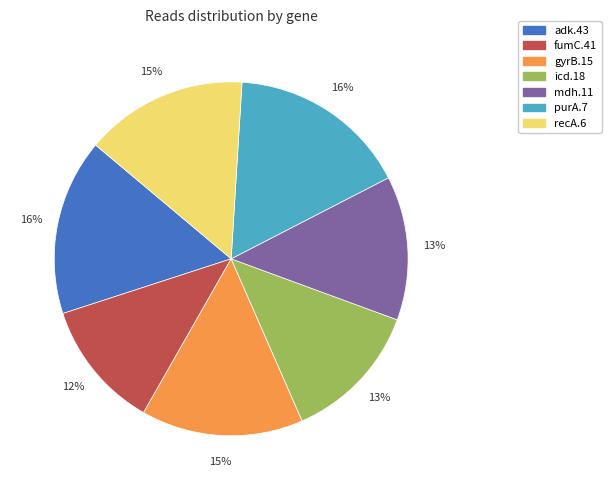

Which has a higher value, purA.7 or icd.18?

purA.7